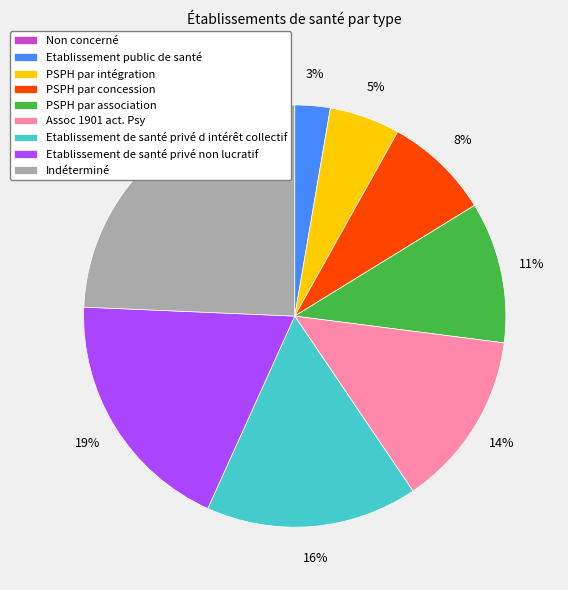

Does Indéterminé represent more than half of the total?

No